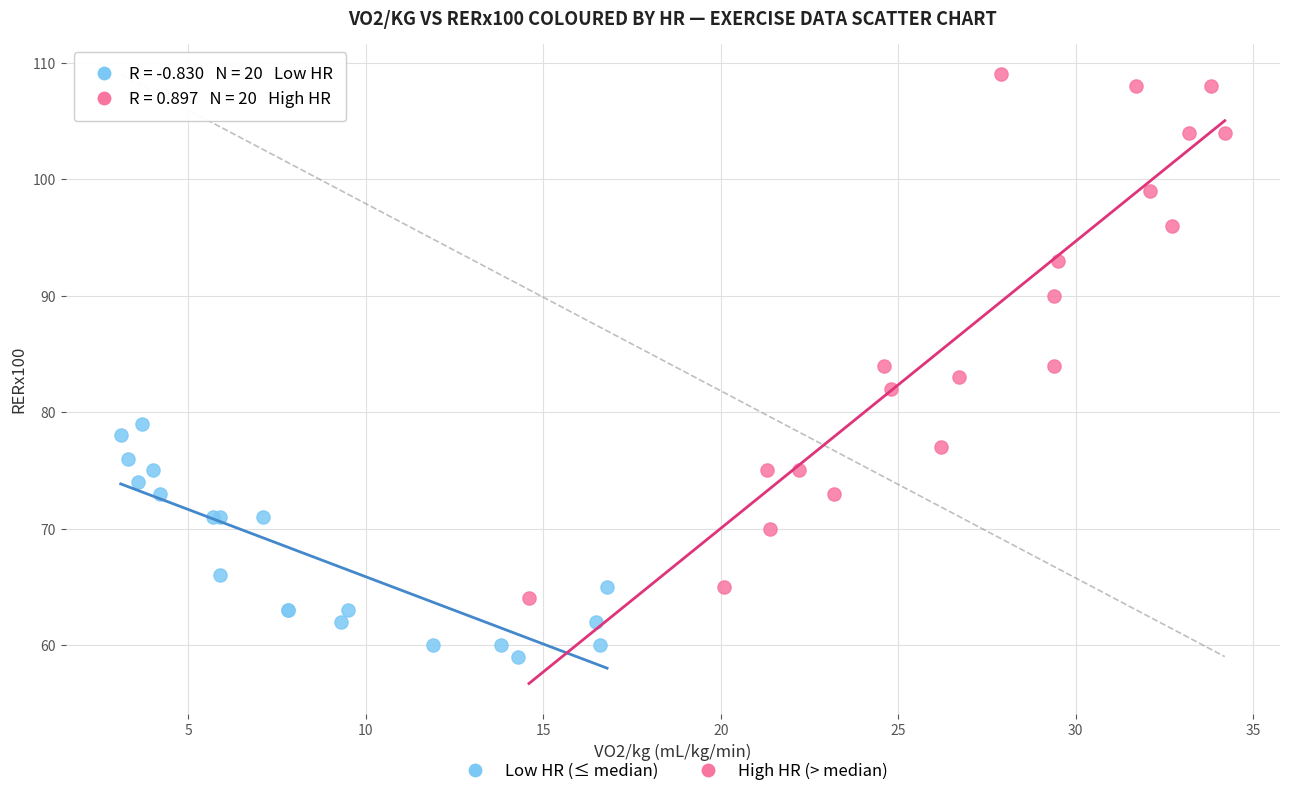

Which series has the widest spread of Y values?

High HR (> median)